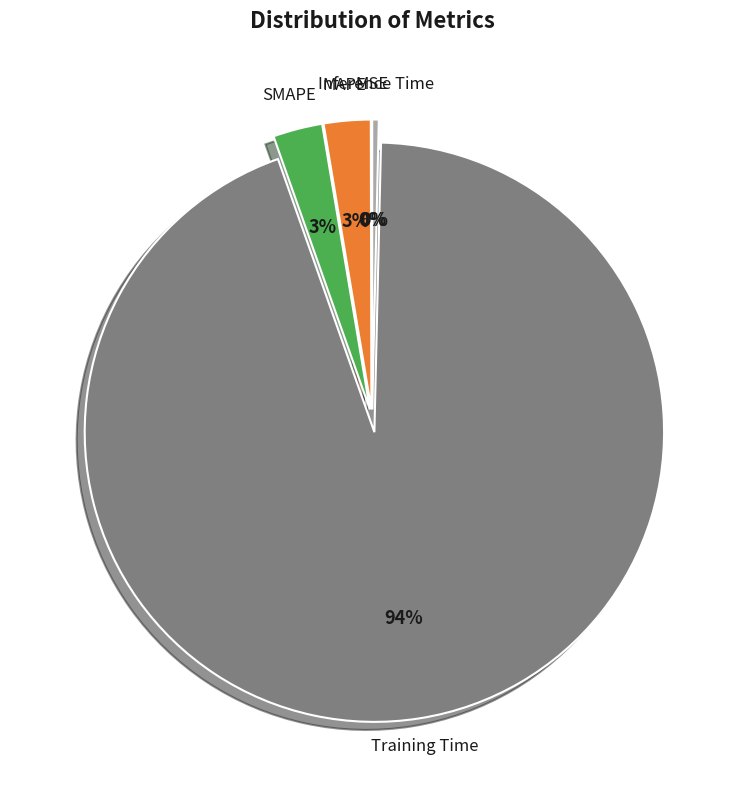

Is it true that Inference Time is 0% of the pie?

True